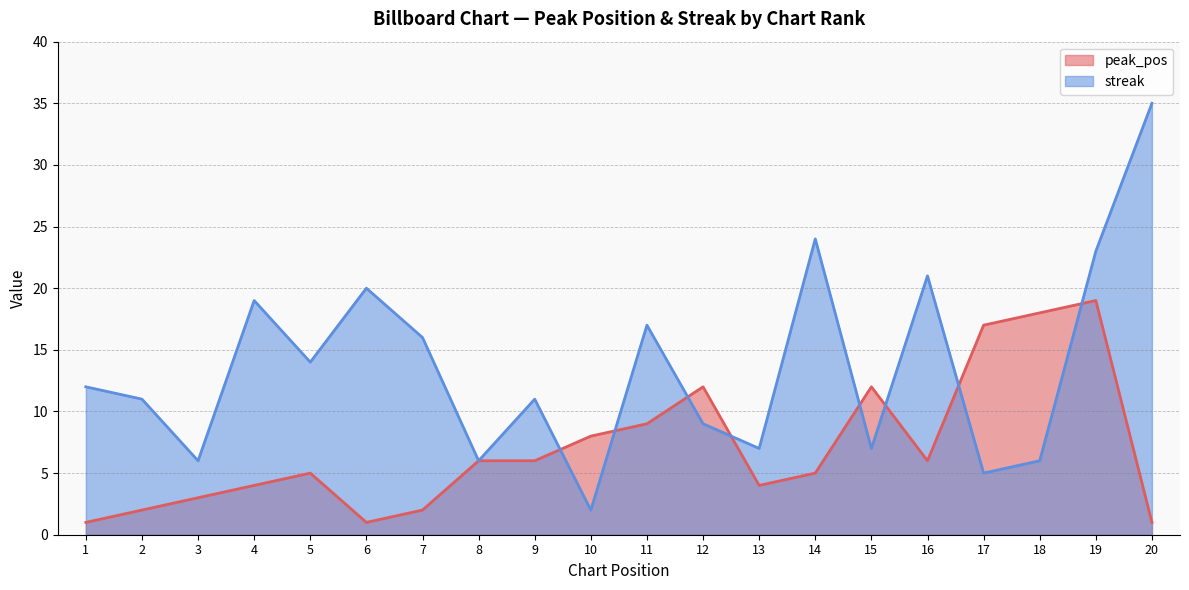

Which series has the largest total across all categories?

streak